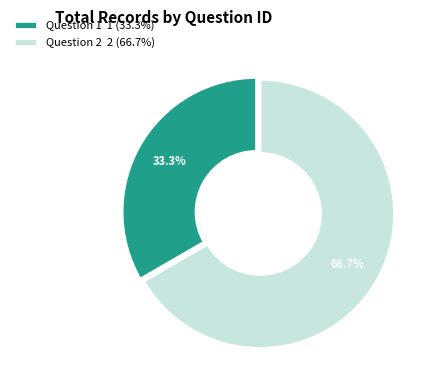

Is Question 1 the majority of the pie?

No